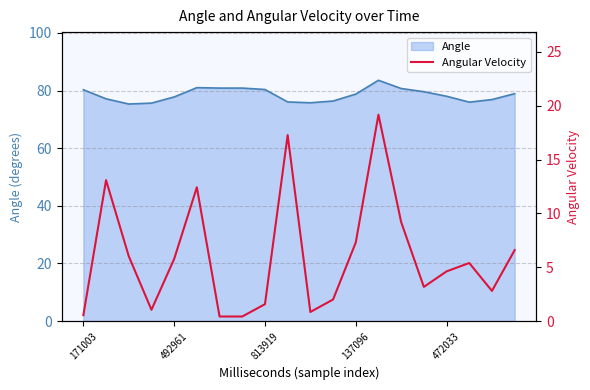

How many categories are shown in the chart?

20